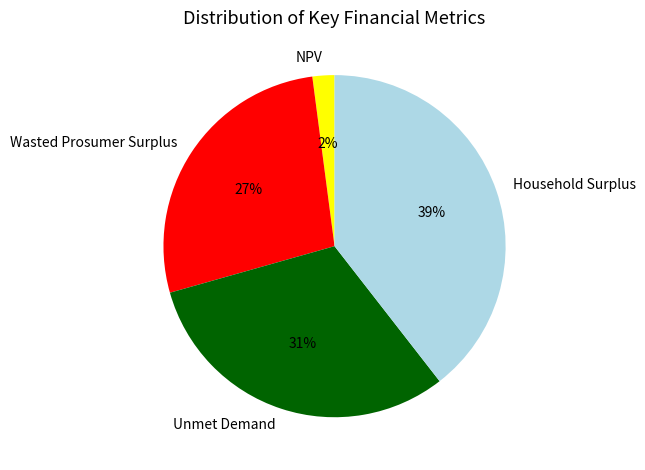

Is the sum of NPV and Unmet Demand greater than half?

No